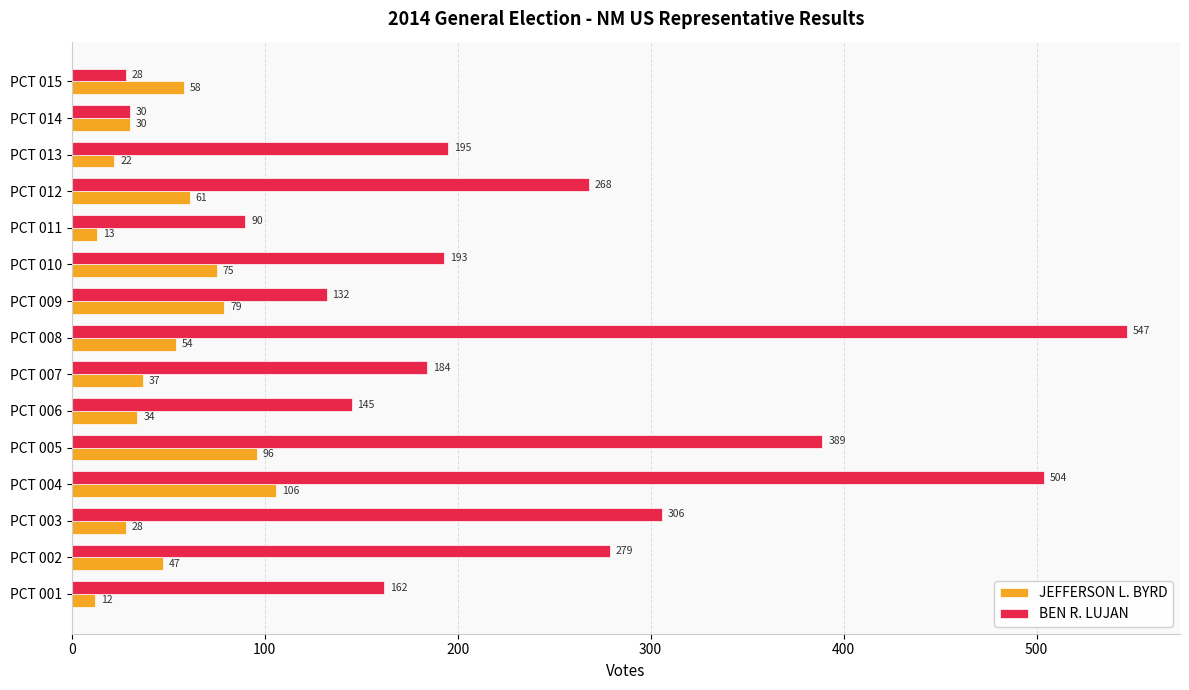

Which label corresponds to the largest value in the chart?

PCT 008